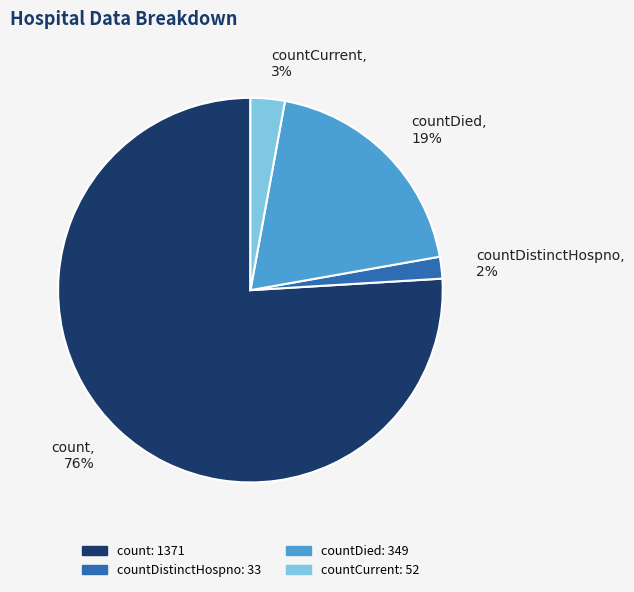

Which category accounts for the majority?

count, 76%